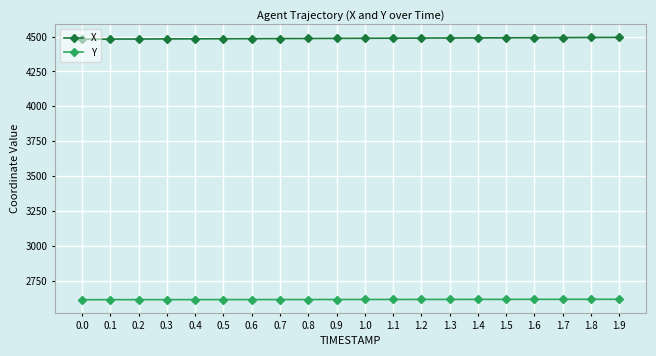

Rank the series at 0.8 from highest to lowest value.

X, Y